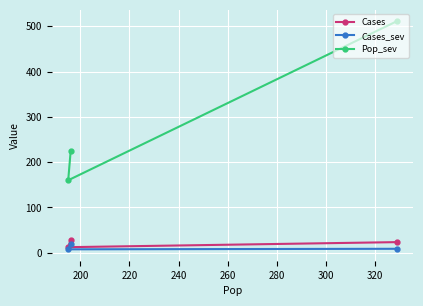

How many data points does each series have?

3